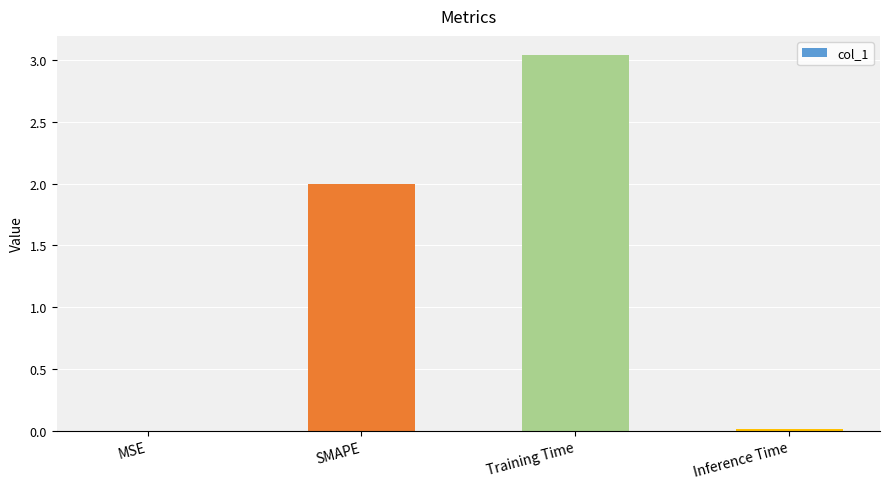

What value does the data have at SMAPE?

2.0